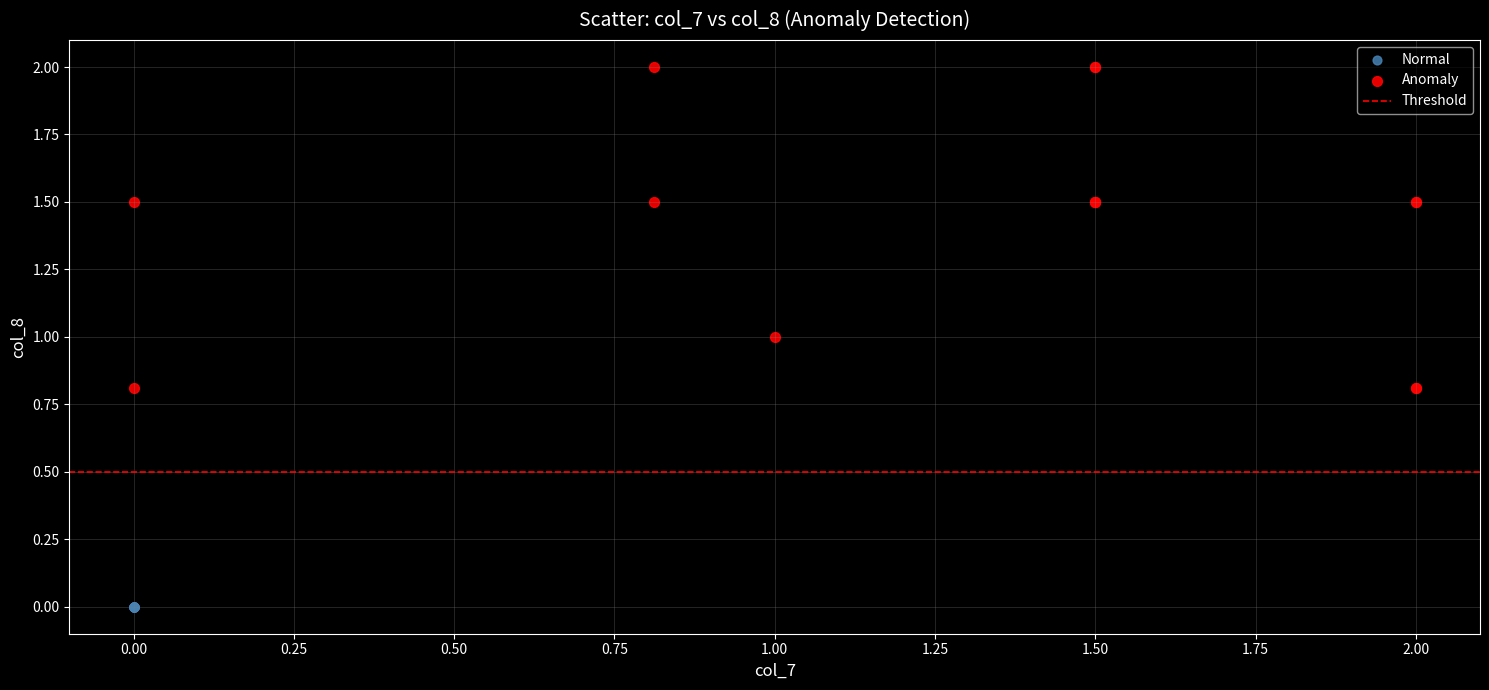

Which series reaches the minimum Y coordinate?

Normal